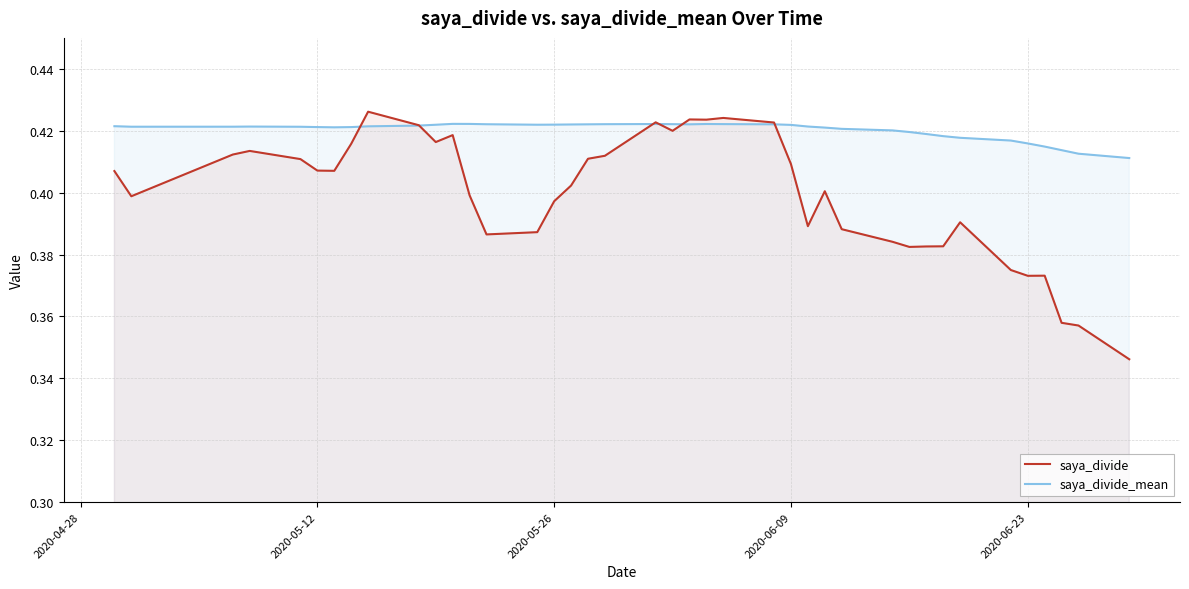

Which series has the widest spread of values?

saya_divide